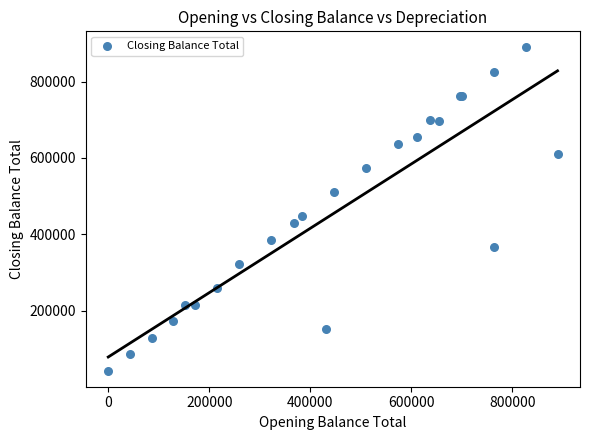

What Y value in the scatter plot is closest to 466272?

447595.2